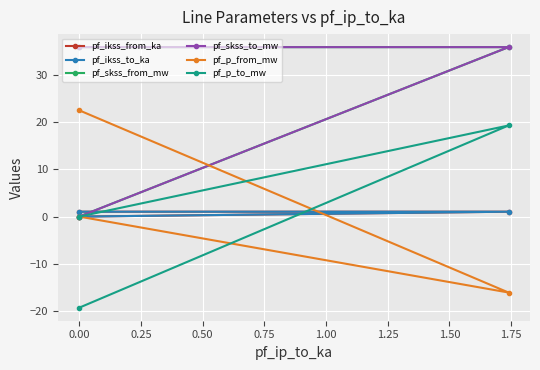

How many positive values does the pf_skss_to_mw series have?

2